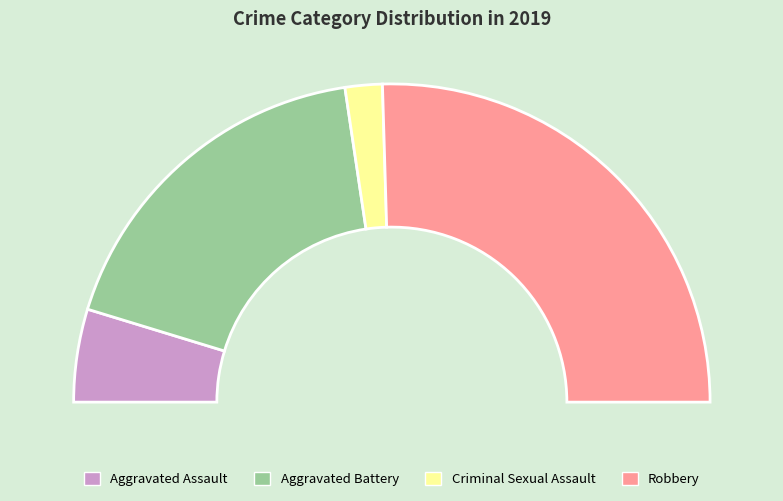

How much of the chart is everything except Aggravated Battery?

64.2%